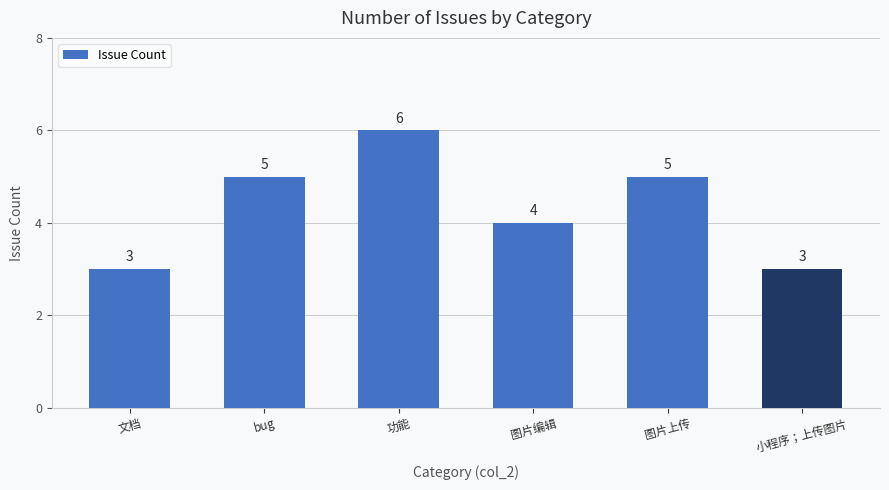

Count the number of categories in the chart.

6